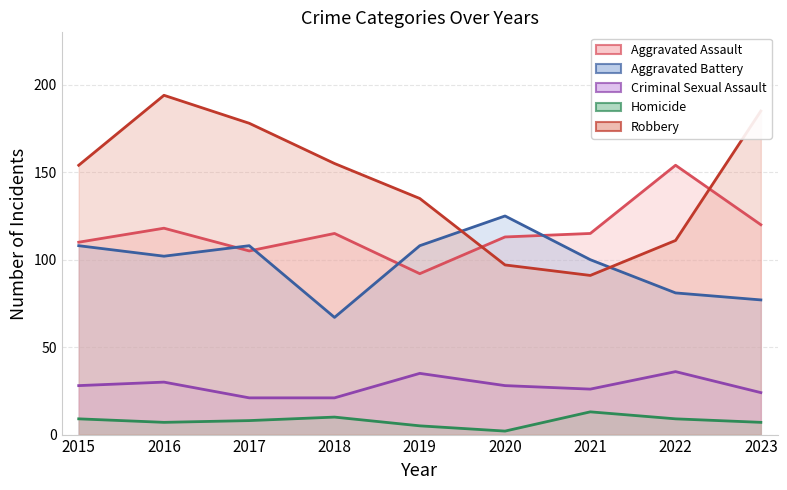

At which category does Criminal Sexual Assault reach its first local peak?

2016